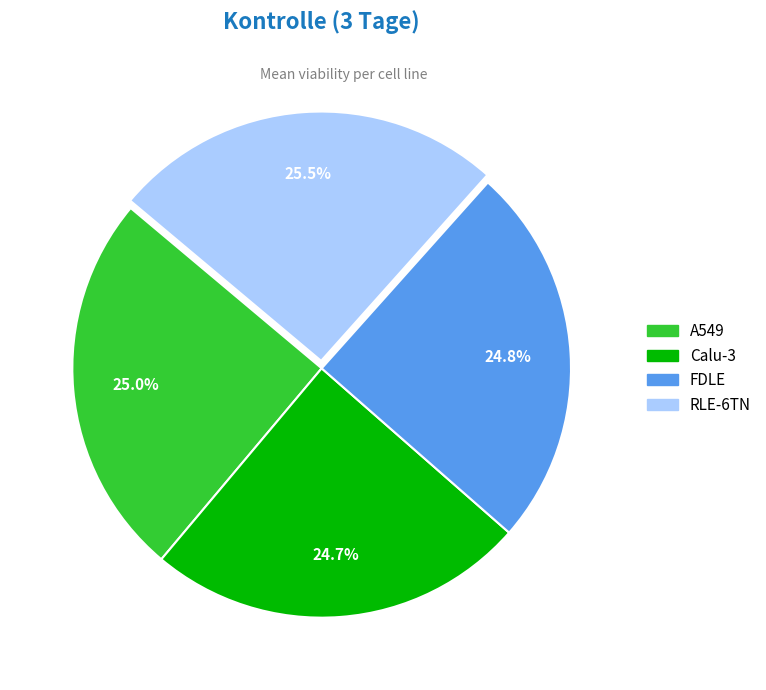

What is the largest slice in the pie chart?

RLE-6TN